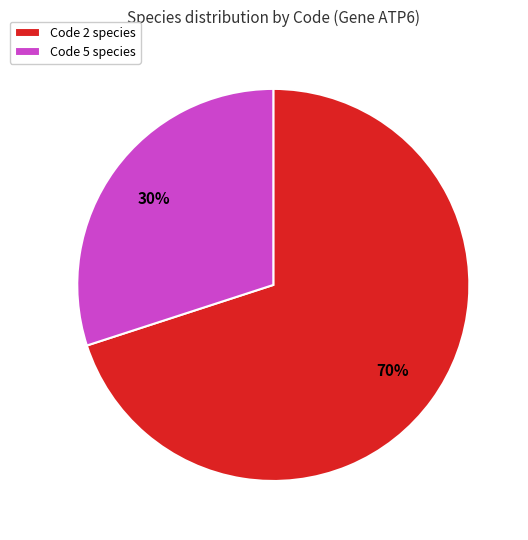

Between Code 5 species and Code 2 species, which is larger?

Code 2 species